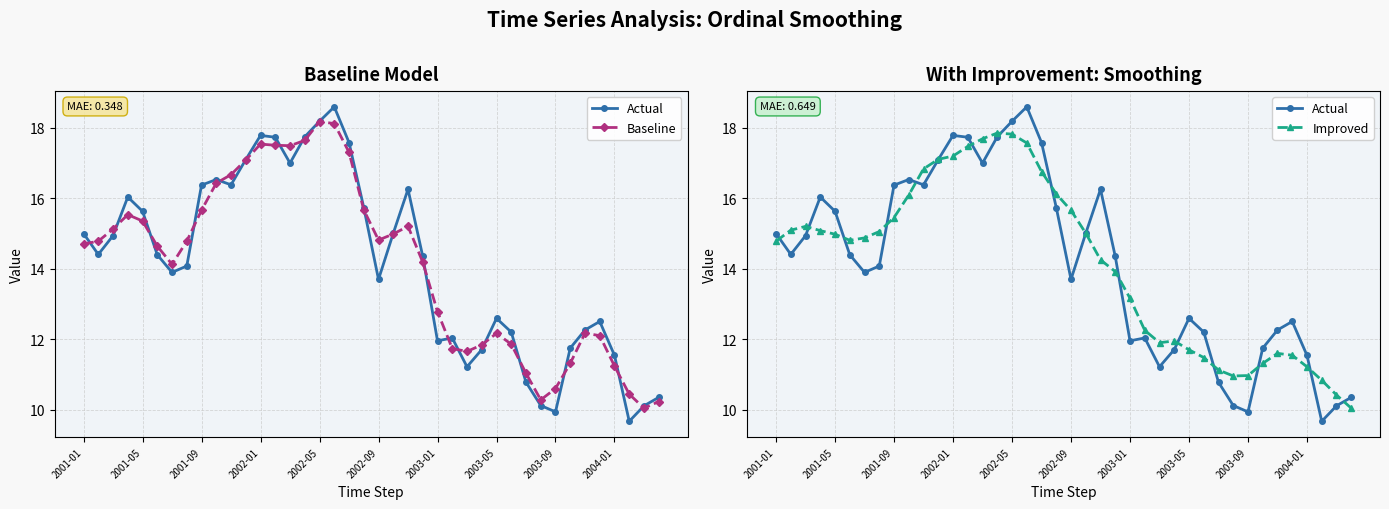

True or false: Improved has more than 0 interior local peaks.

True